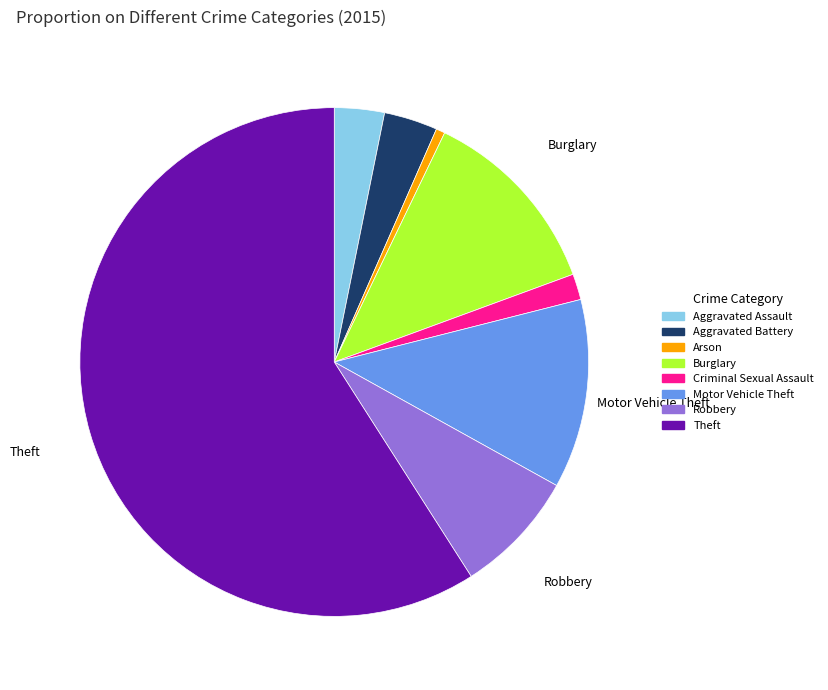

Which category has the biggest portion of the pie?

Theft